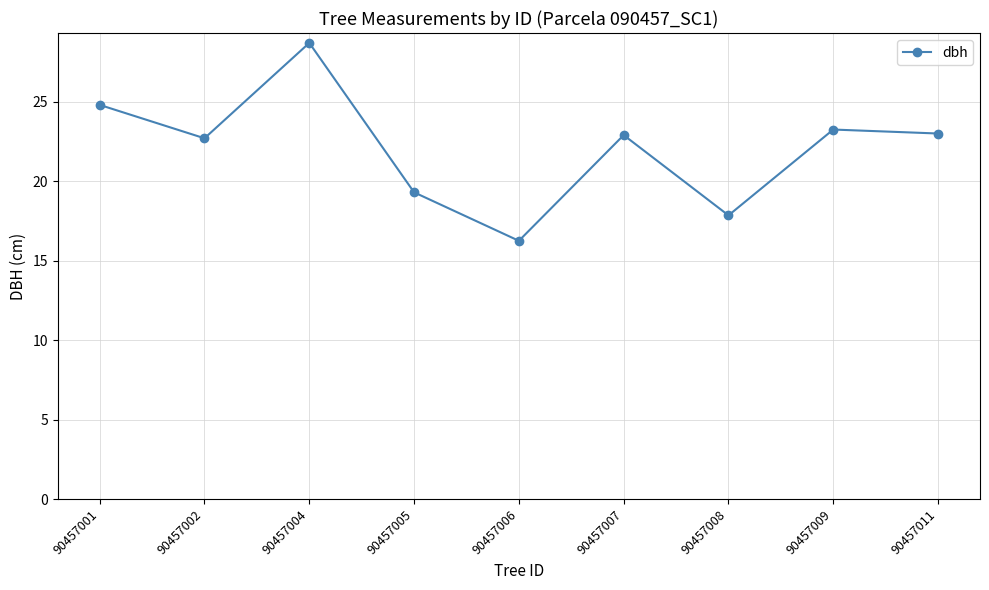

Where does the data first go above 22?

90457001